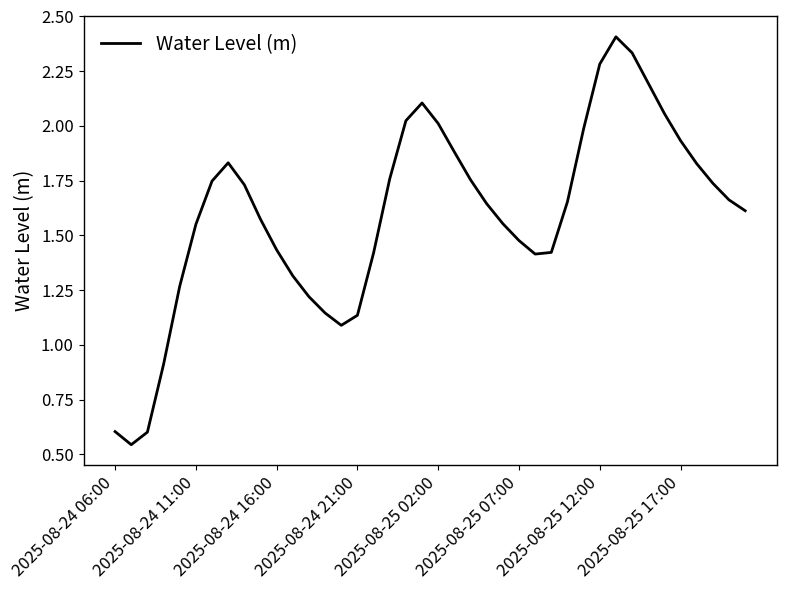

What is the maximum value shown in the chart?

2.4